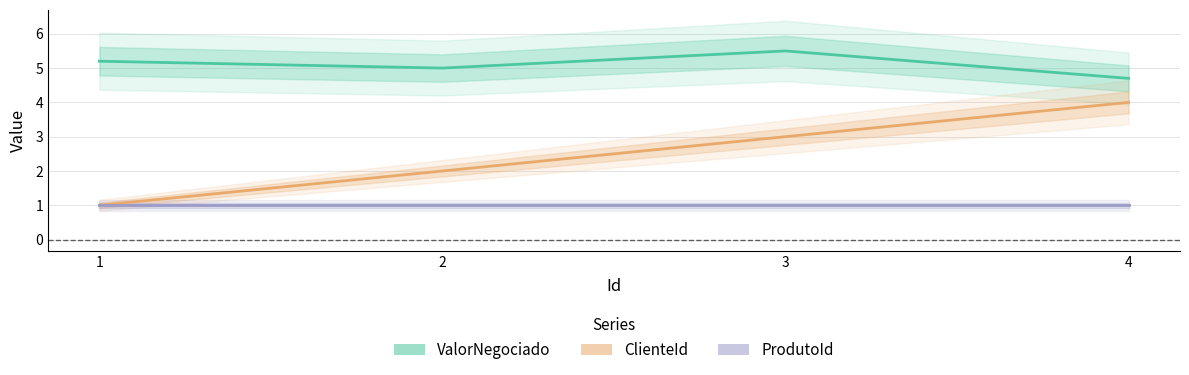

Which series has the widest spread of values?

ClienteId